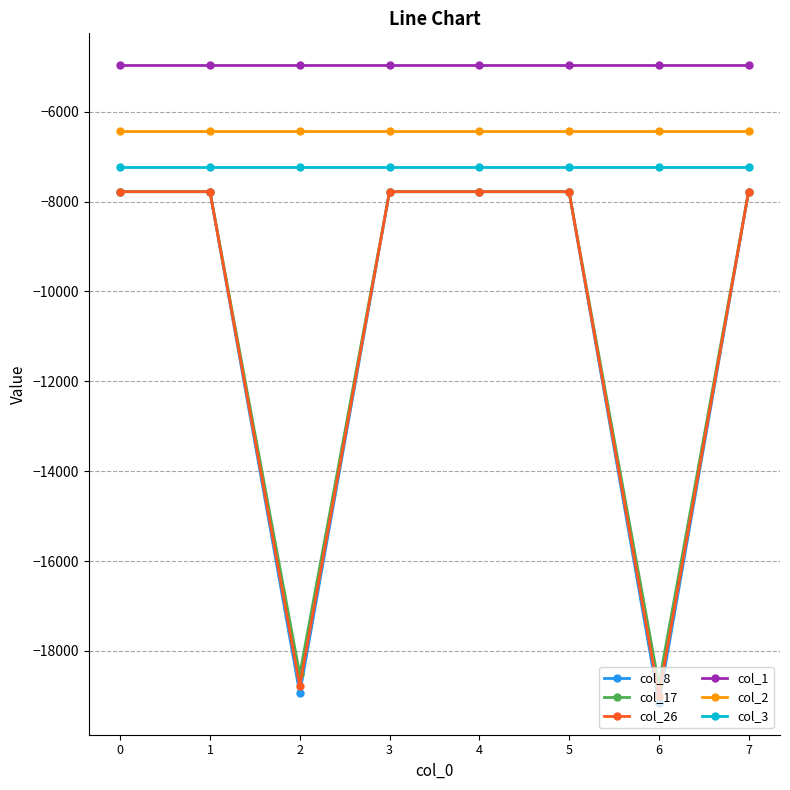

True or false: col_2 has a value of -4183 at 3.

False